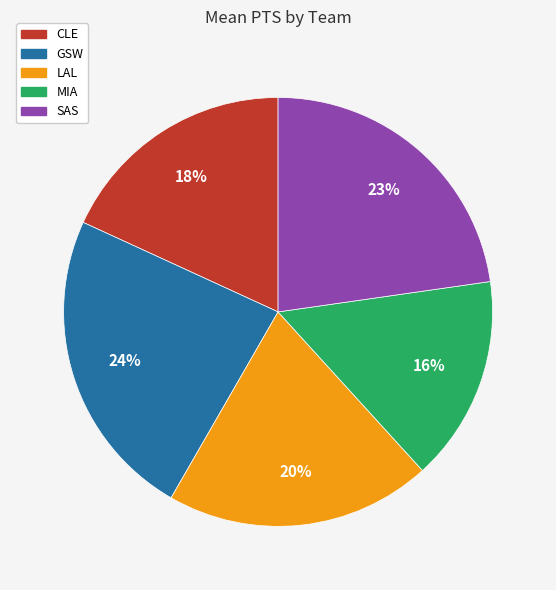

Which category has the biggest portion of the pie?

GSW